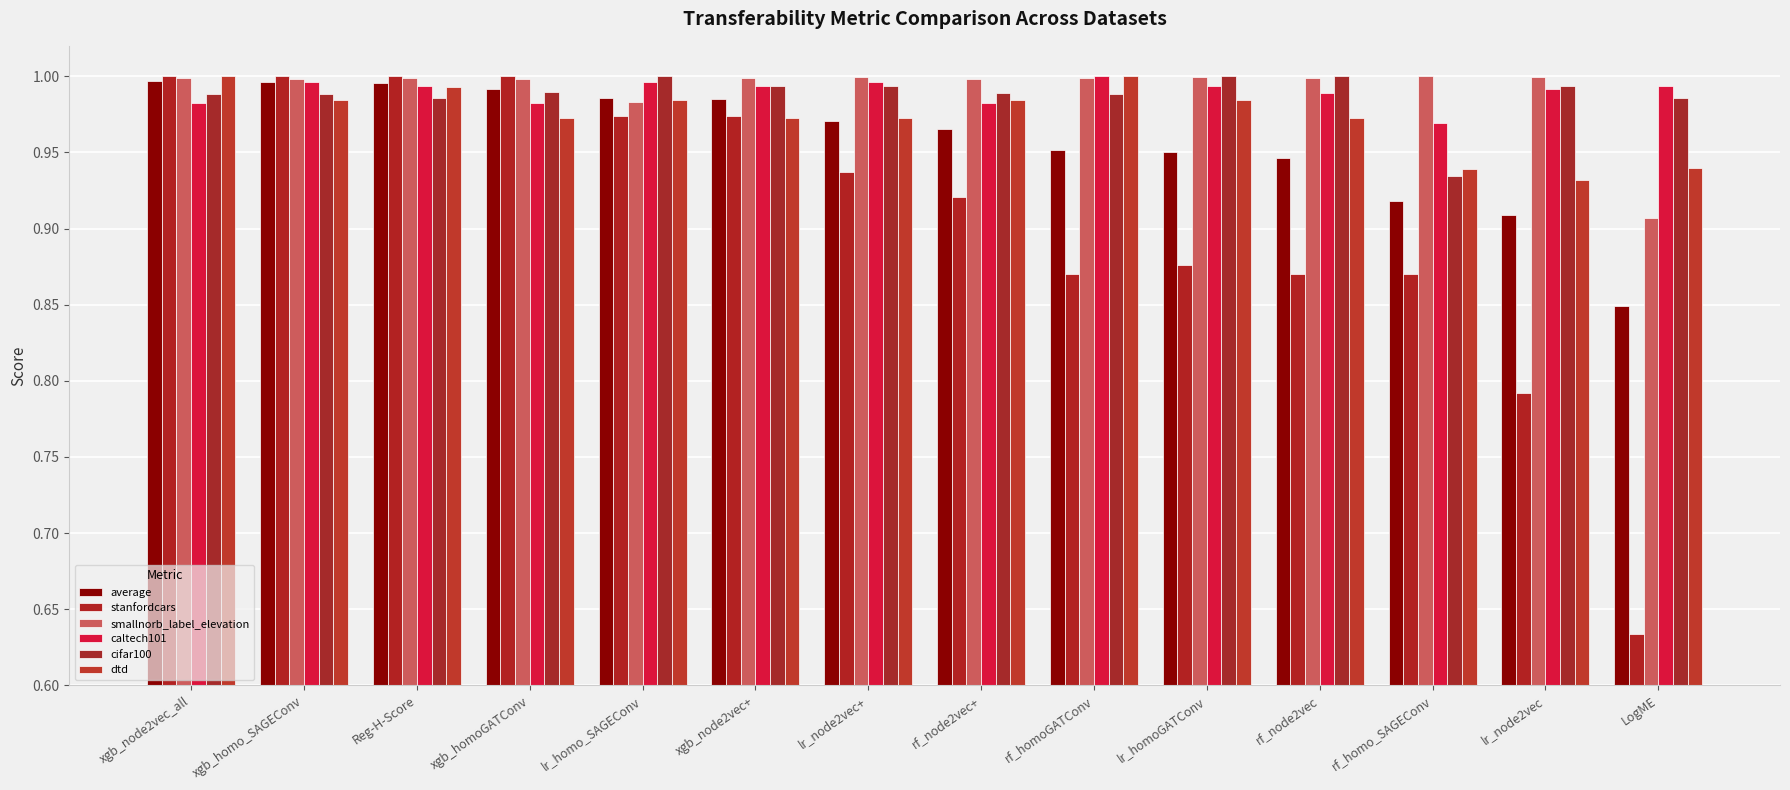

What is the spread (max minus min) of values at LogME?

0.4